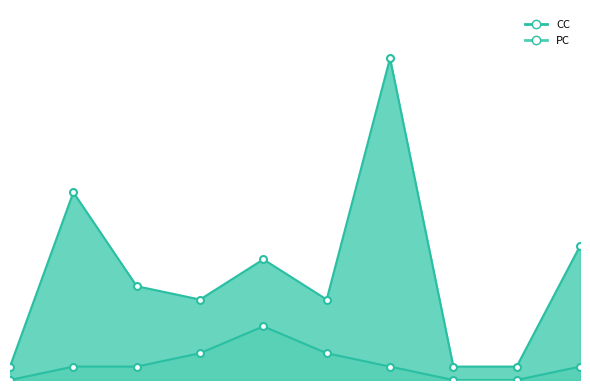

Is the value of CC at 32 greater than the value of PC at 69?

Yes